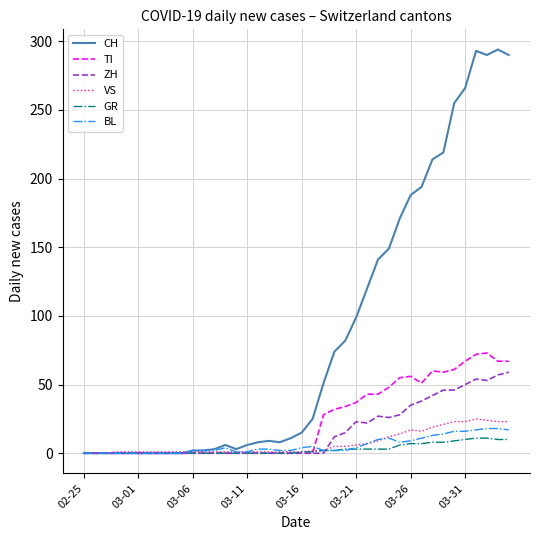

What is the maximum value for CH?

294